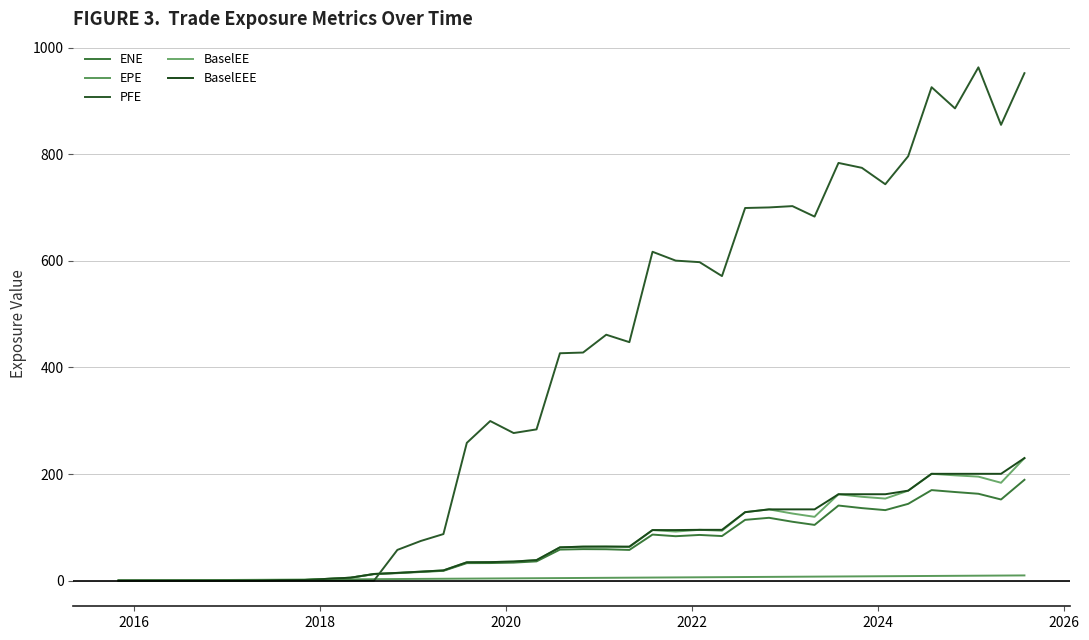

How many series are shown in this chart?

5